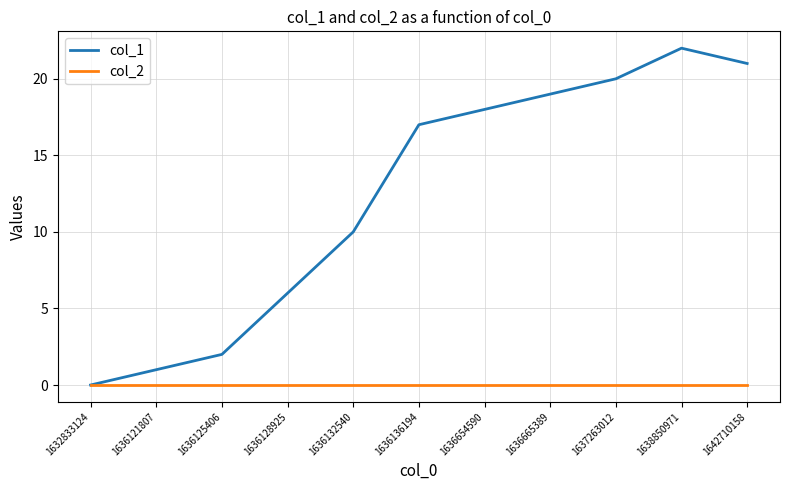

Which series changed the most between 1632833124 and 1642710158?

col_1